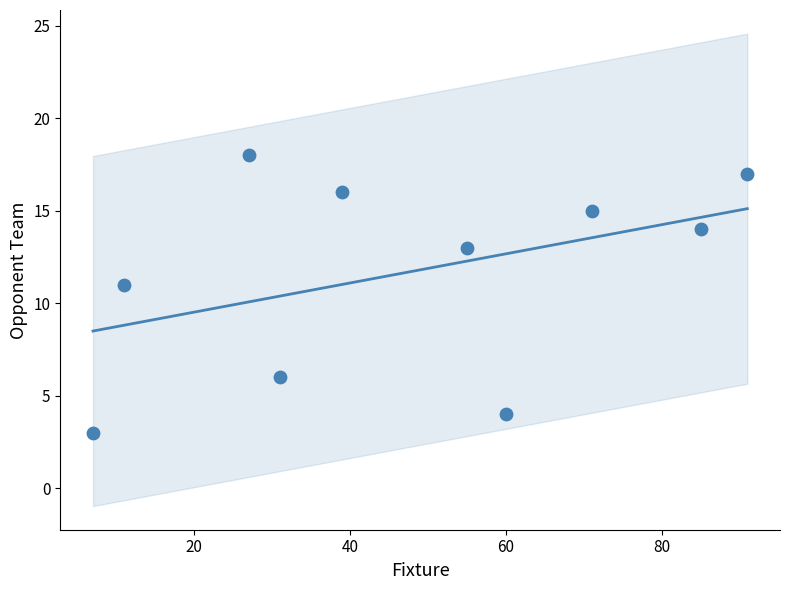

What Y value in the scatter plot is closest to 10?

11